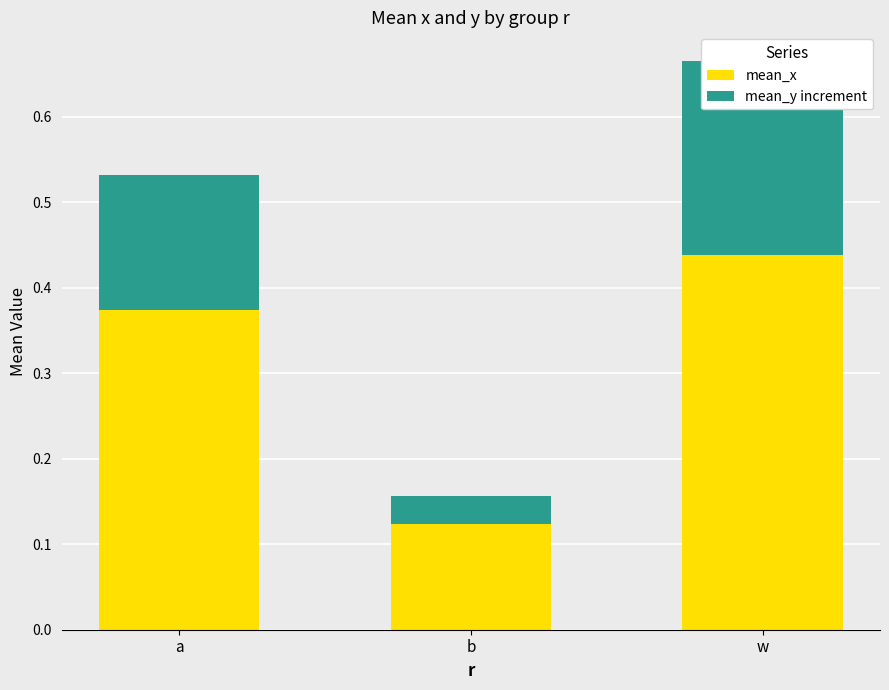

Which series changed the most between a and b?

mean_x